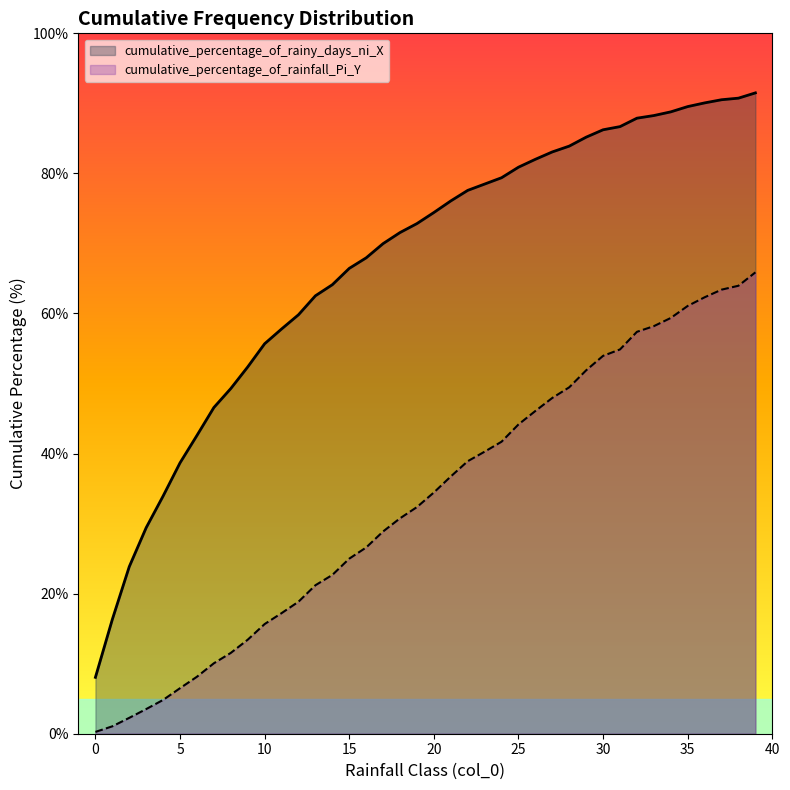

True or false: cumulative_percentage_of_rainfall_Pi_Y has more than 2 points higher than both neighbors.

False